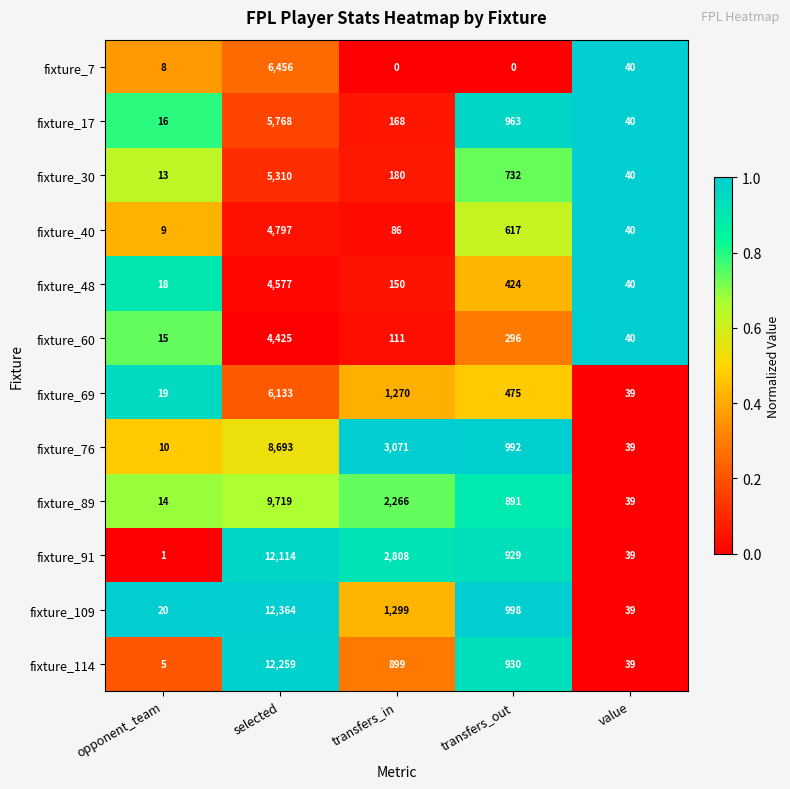

Which series has the largest total across all categories?

fixture_91